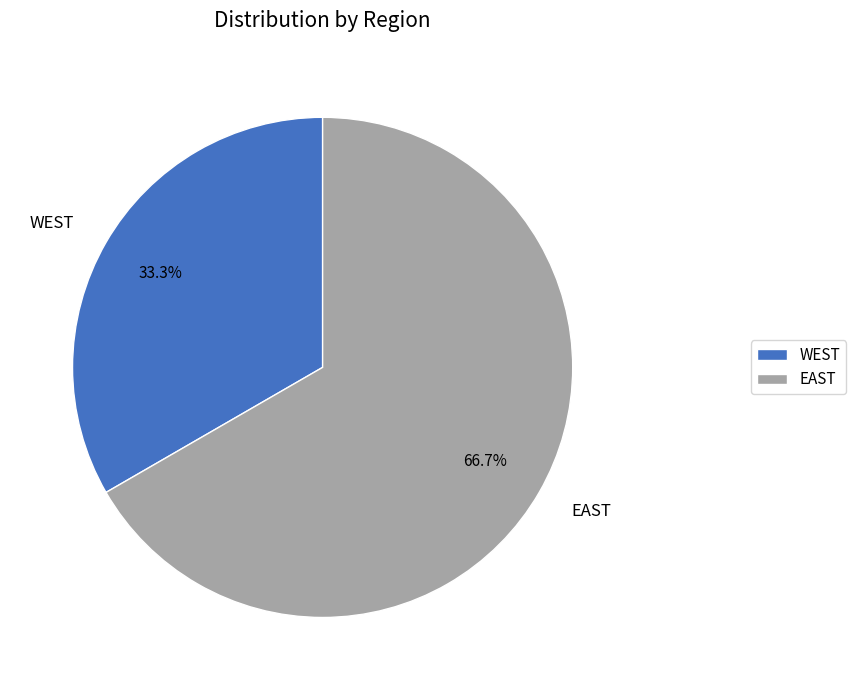

True or false: EAST accounts for 75% of the total.

False